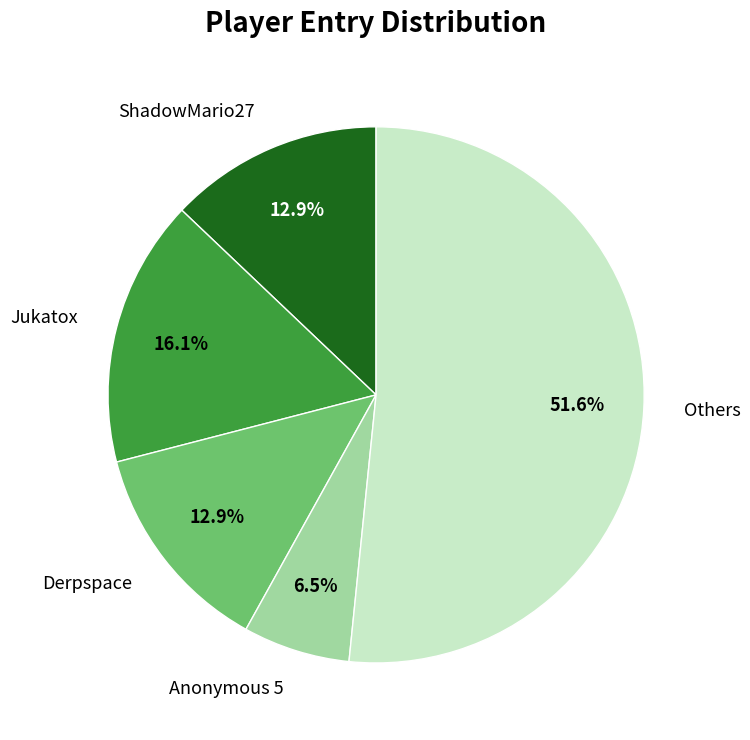

What is the majority slice?

Others